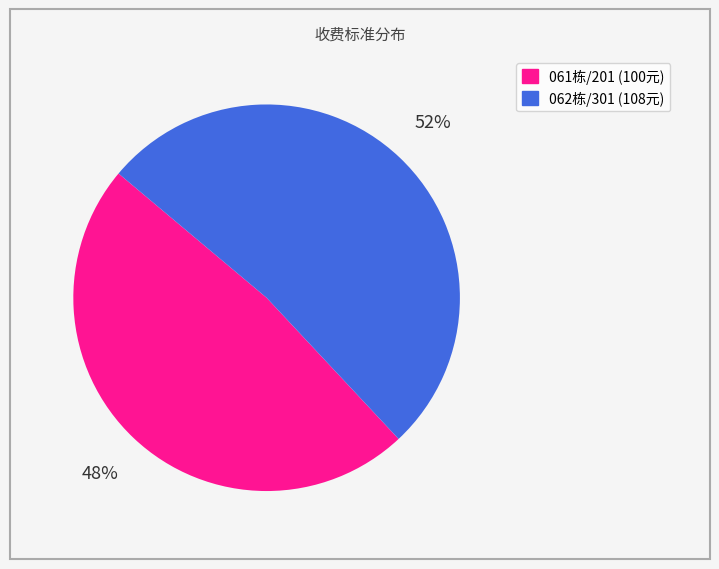

To the nearest percent, what is the difference between the largest and smallest slice percentages?

4%